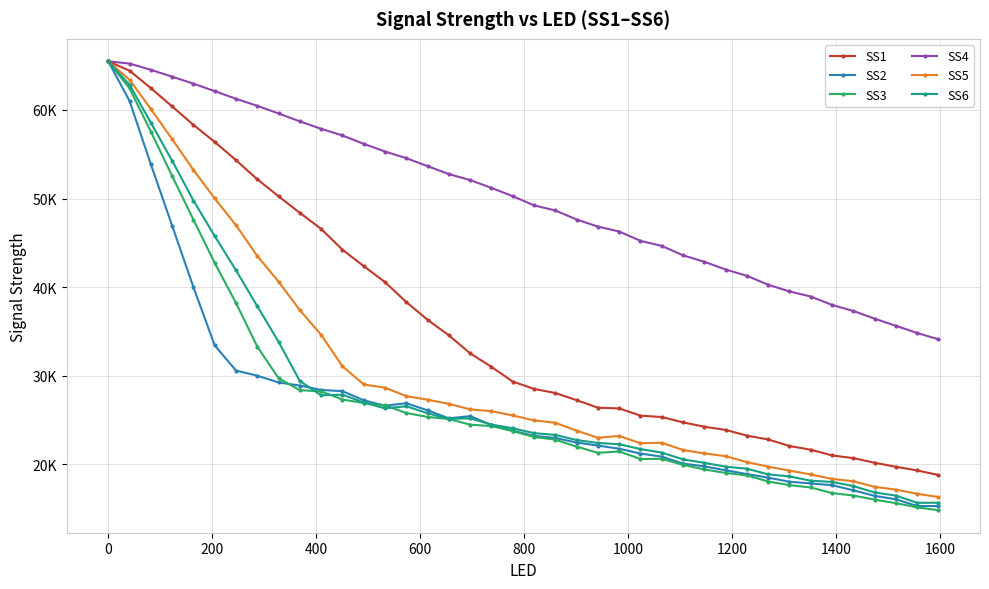

What are all the series names shown in the legend?

SS1, SS2, SS3, SS4, SS5, SS6